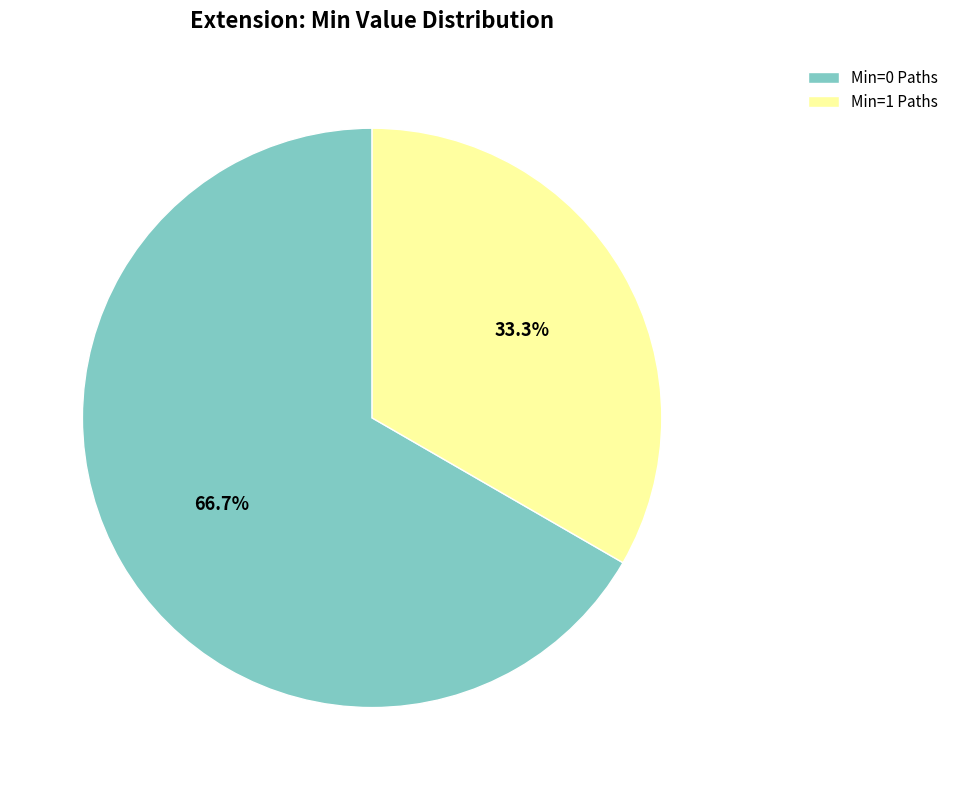

What is the smallest slice in the pie chart?

Min=1 Paths